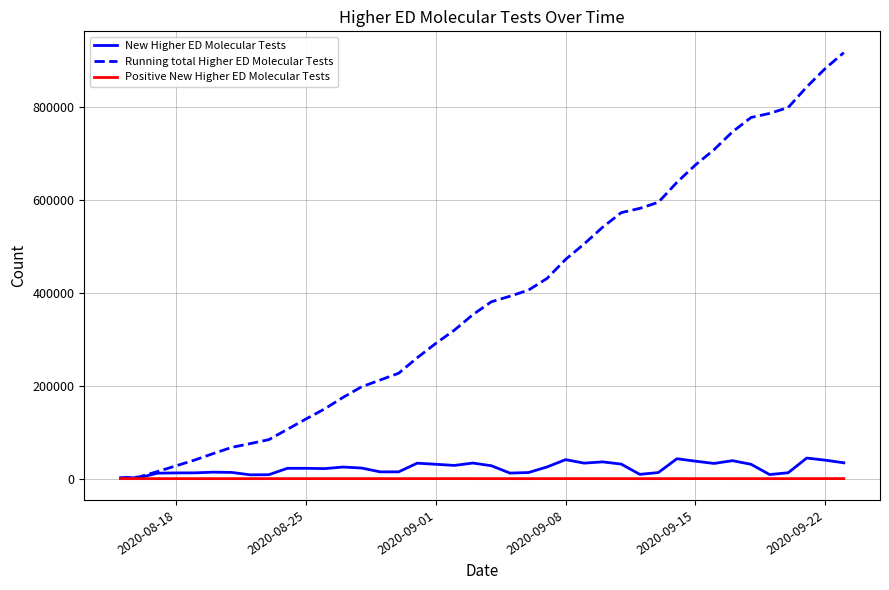

List the series in order of their peak value, lowest first.

Positive New Higher ED Molecular Tests, New Higher ED Molecular Tests, Running total Higher ED Molecular Tests